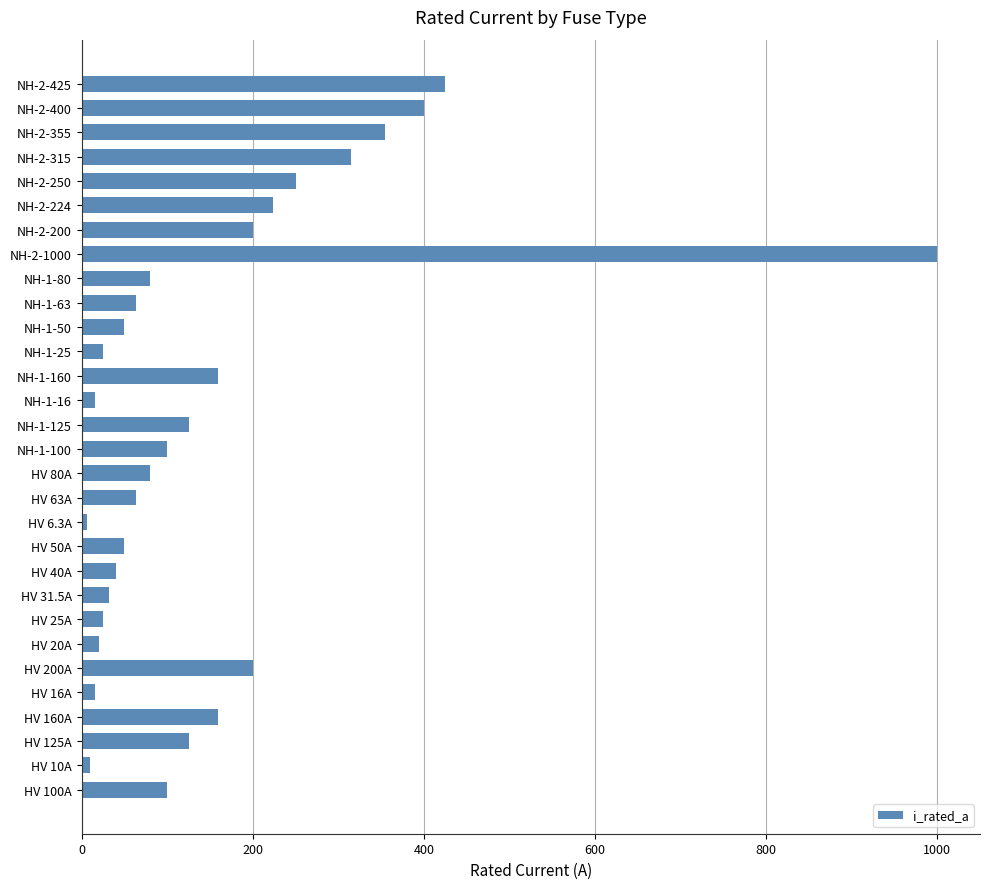

What is the greatest value displayed?

1000.0